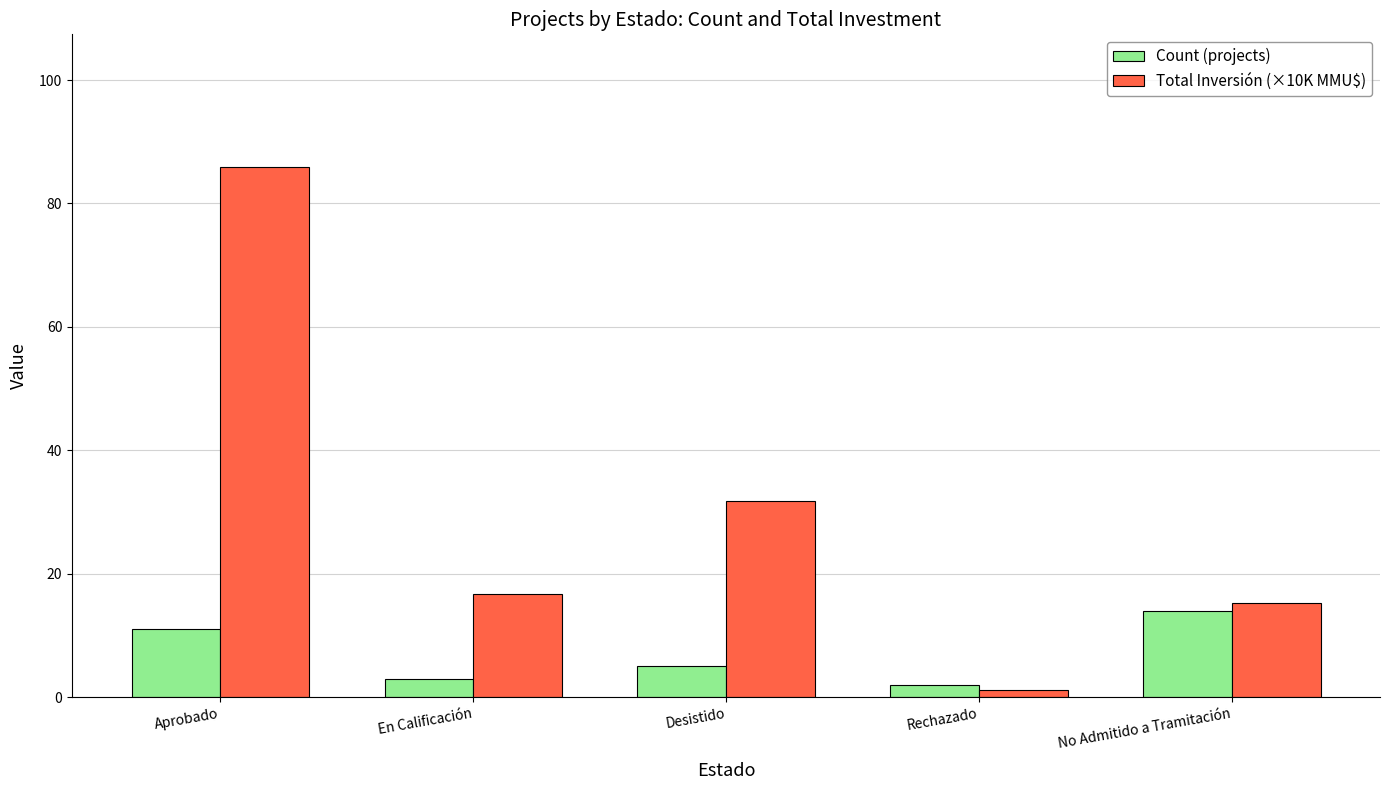

Where is Total Inversión (×10K MMU$) nearest to the value 43?

Desistido